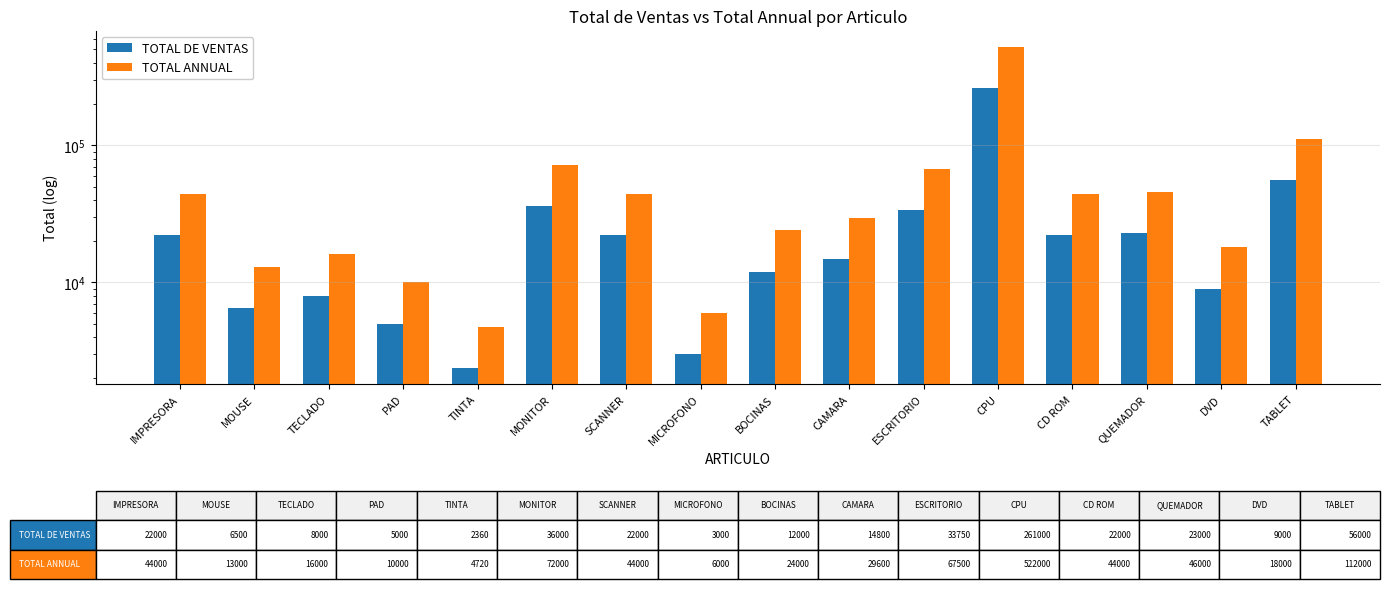

How many data points in TOTAL ANNUAL are less than 44000?

8